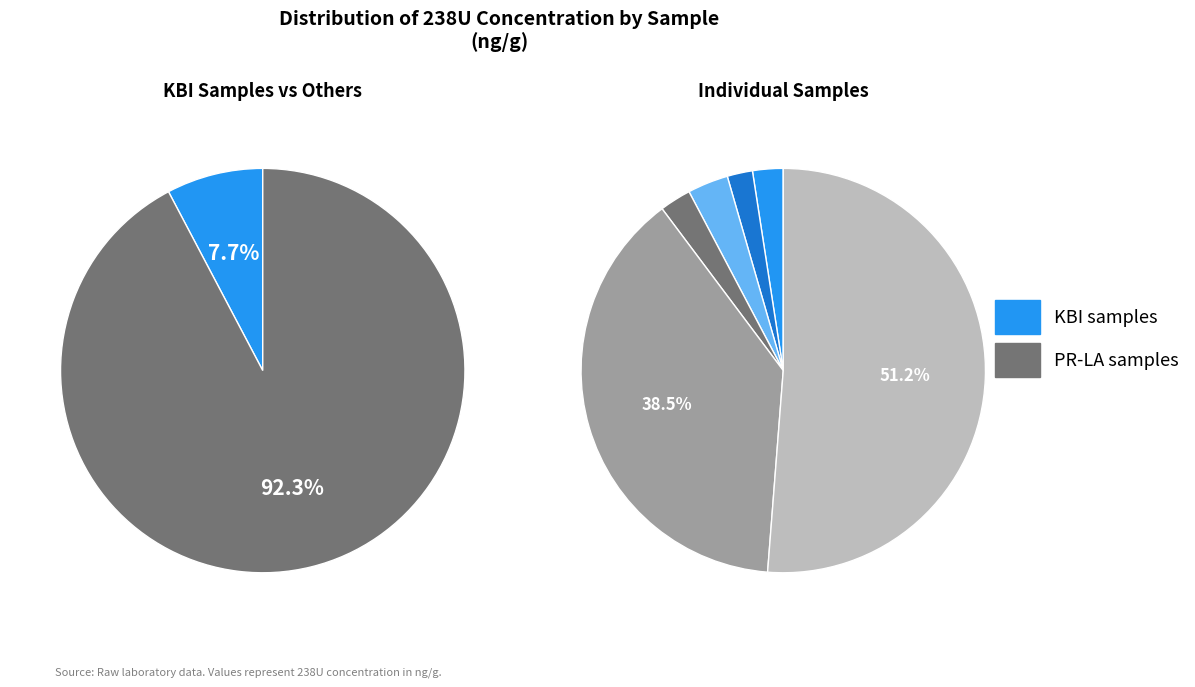

Combined, what portion of the pie is KBI_124 and KBI_4?

5.0%